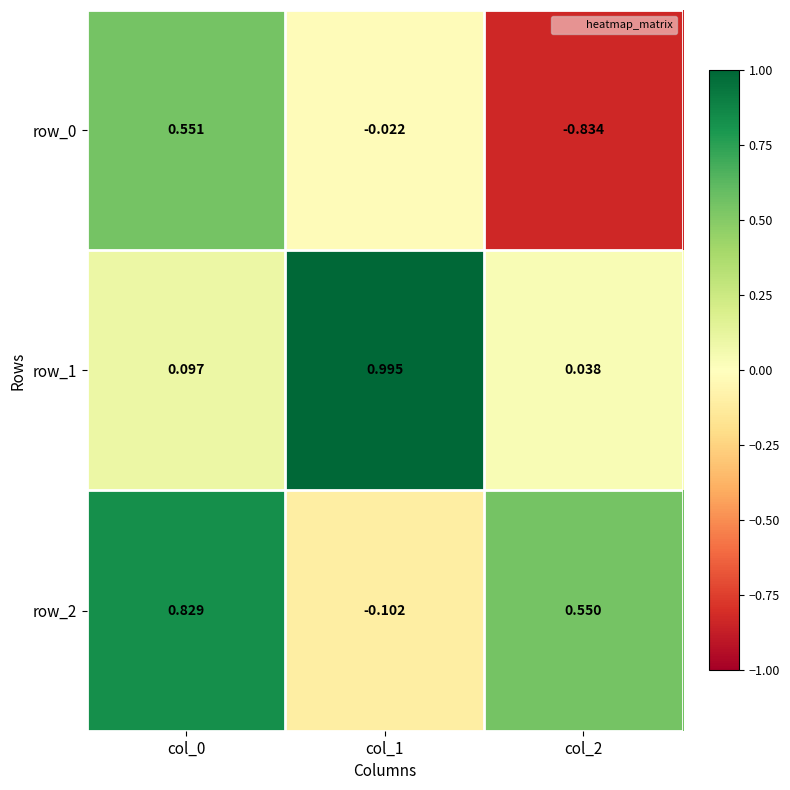

Between col_1 and col_2, which series saw the biggest shift?

row_1